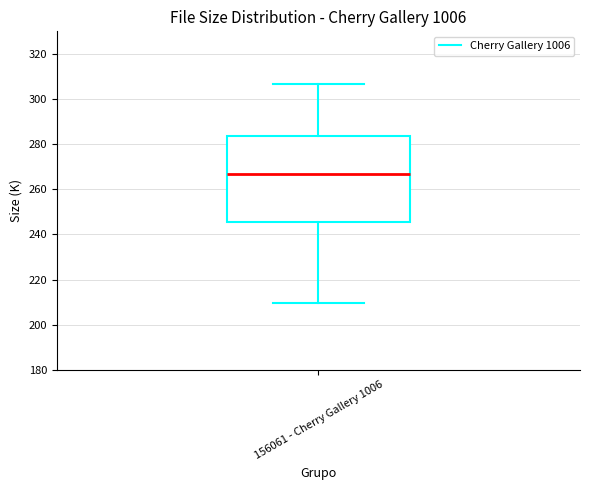

Read this box plot against the y-axis: the position of the median line, the range covered by the box, and the ends of both whiskers. The values are not printed on the chart, so give them approximately, as read against the axis.

median 266, box 246 to 284, whiskers 210 to 306